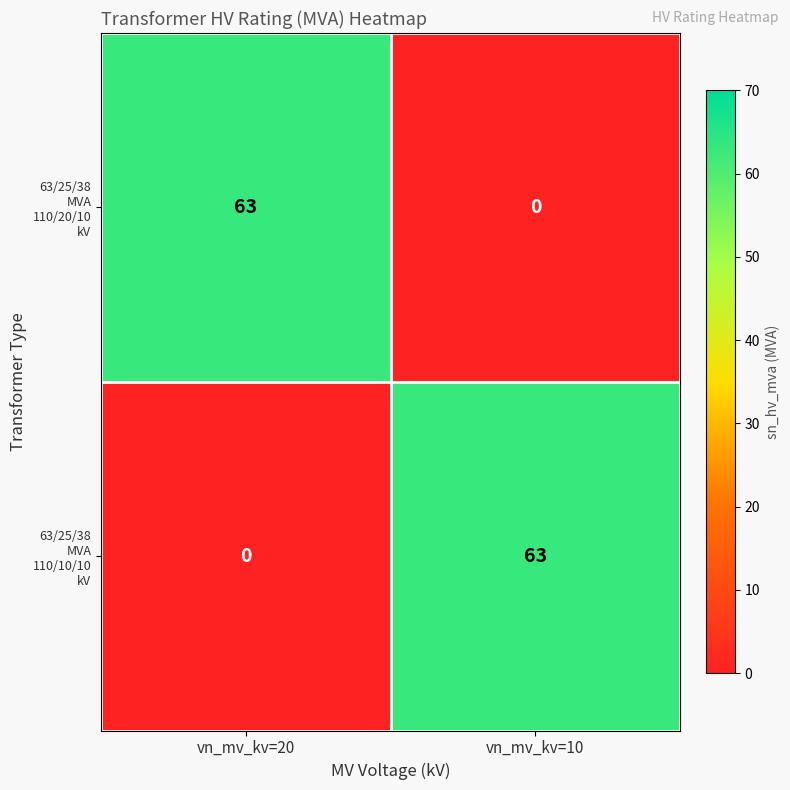

What is the maximum value shown in the chart?

63